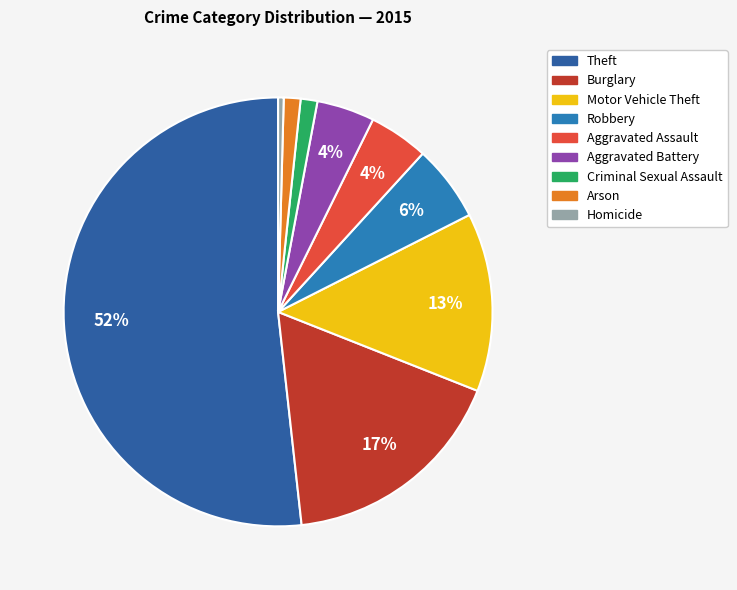

What percentage is NOT represented by Homicide?

99.6%